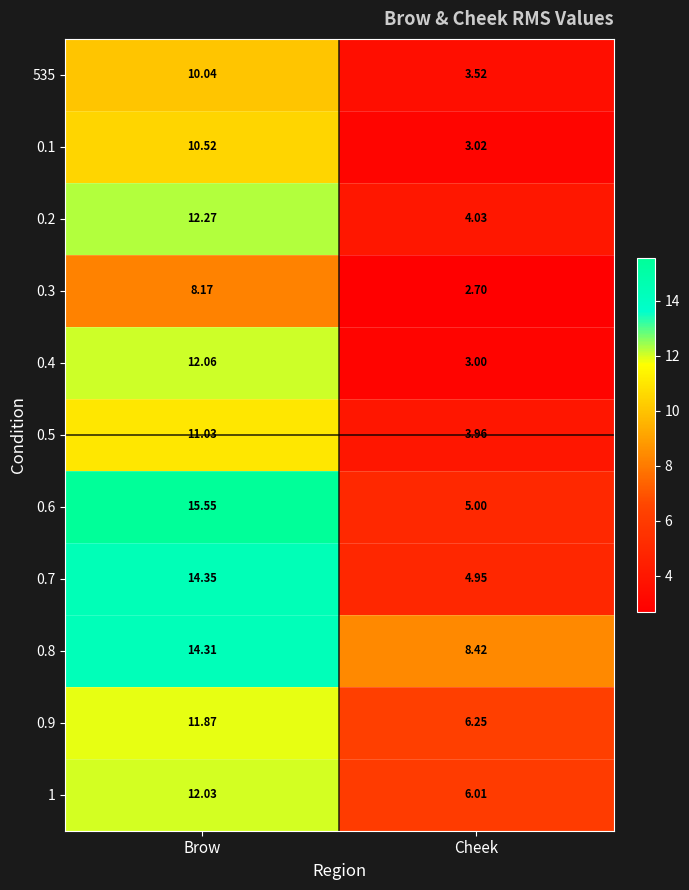

Rank the categories by 0.6 value from lowest to highest.

Cheek, Brow